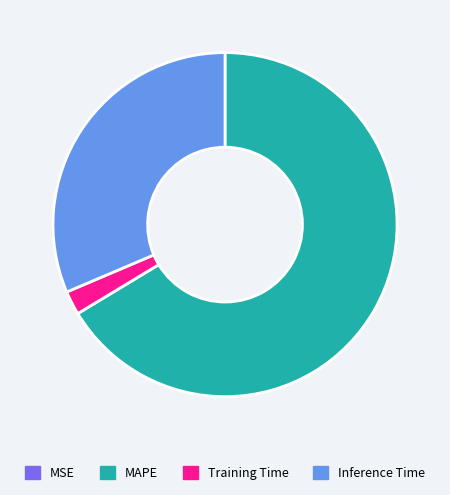

The Training Time slice represents 2% of the pie. True or false?

True